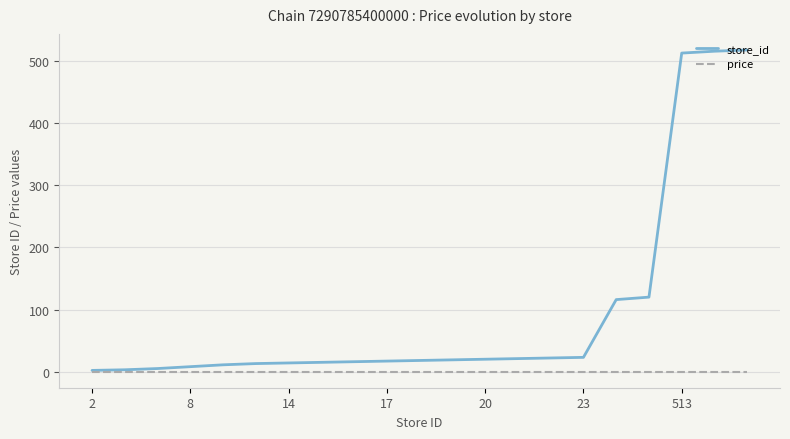

Which series has the largest range (max minus min)?

store_id